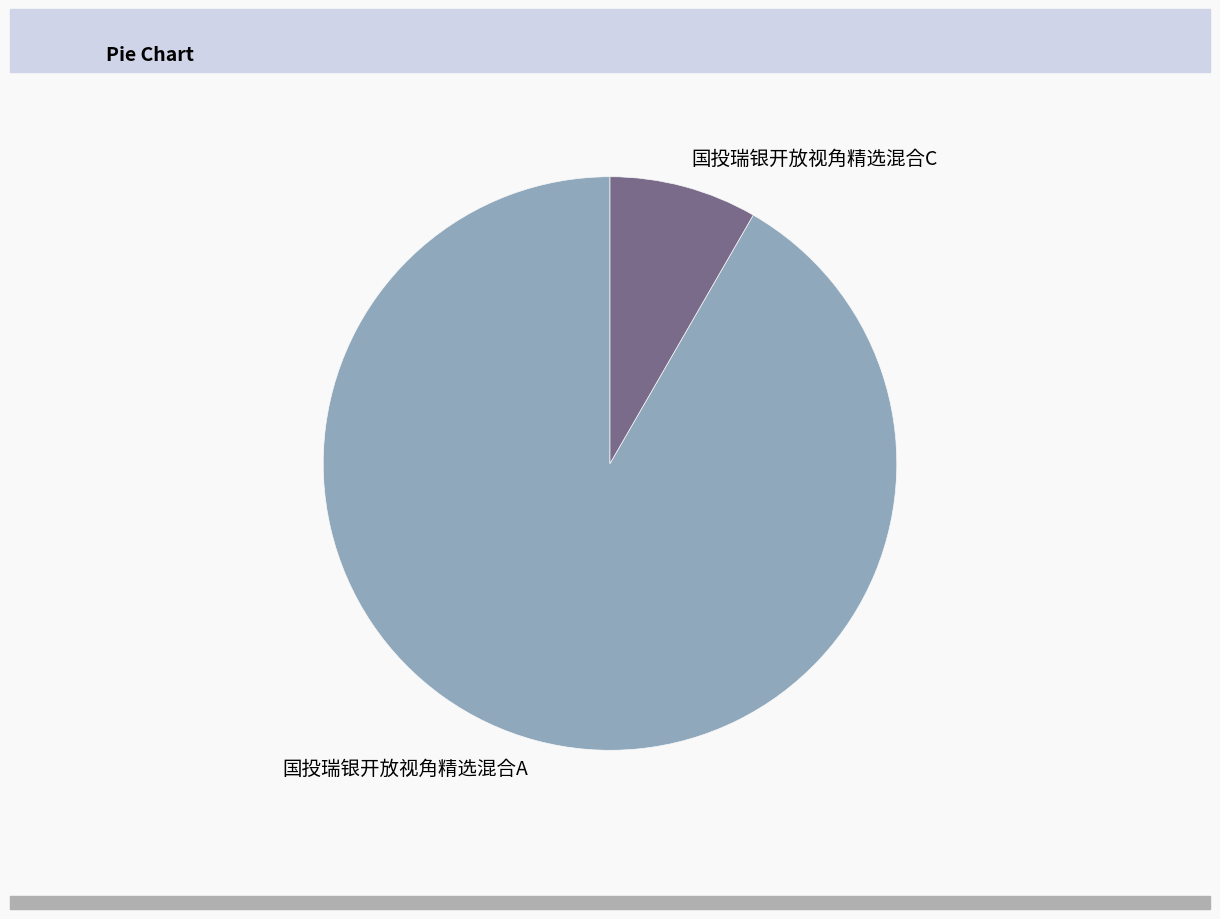

The 国投瑞银开放视角精选混合C slice represents 8% of the pie. True or false?

True